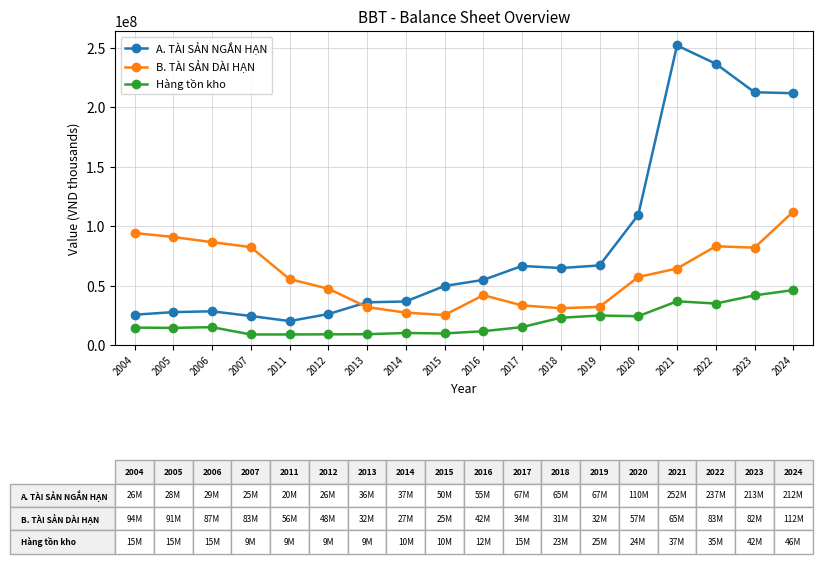

What is the highest value of the B. TÀI SẢN DÀI HẠN series?

112357049